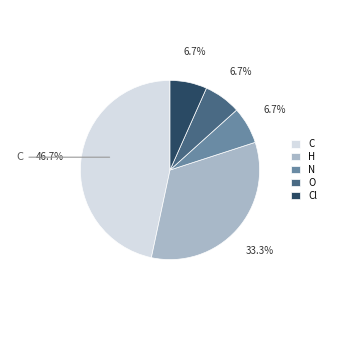

What percentage is NOT represented by H?

66.7%